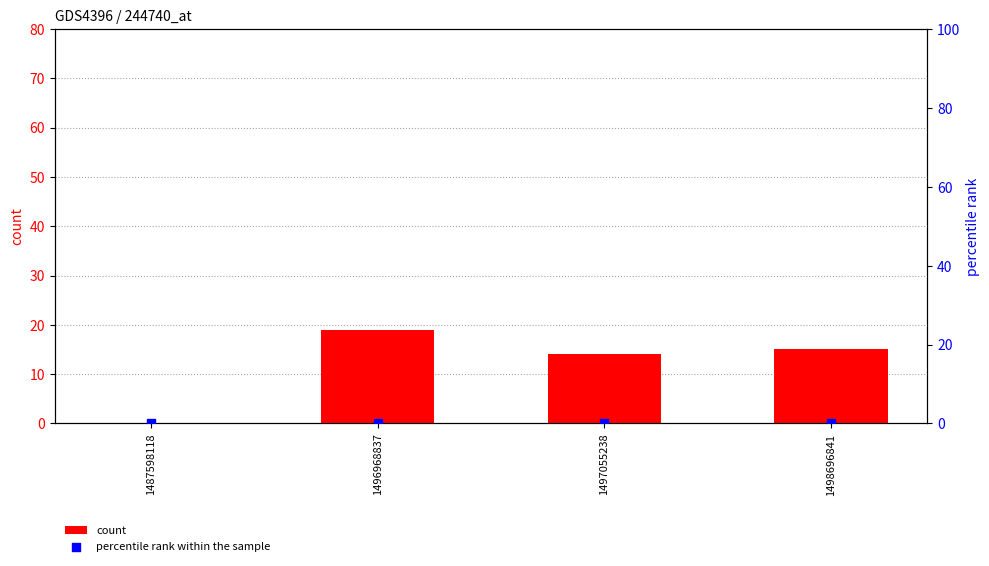

Which series contains the highest Y value?

count